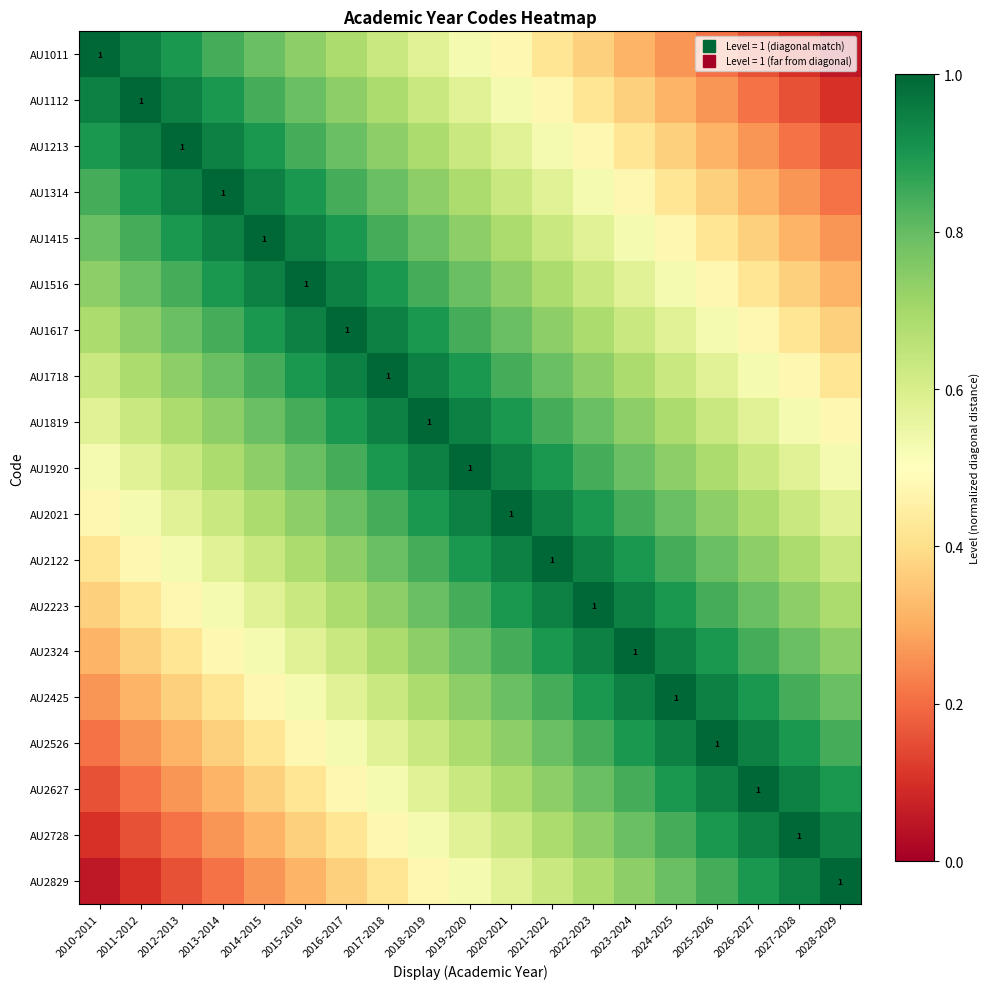

What is the approximate value of AU1314 at 2025-2026?

0.4